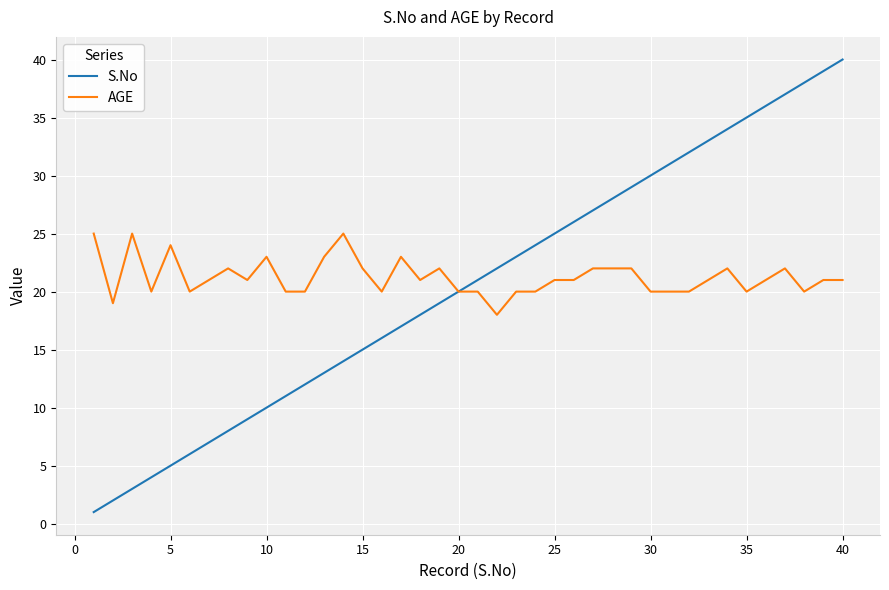

List the series in order of their peak value, lowest first.

AGE, S.No